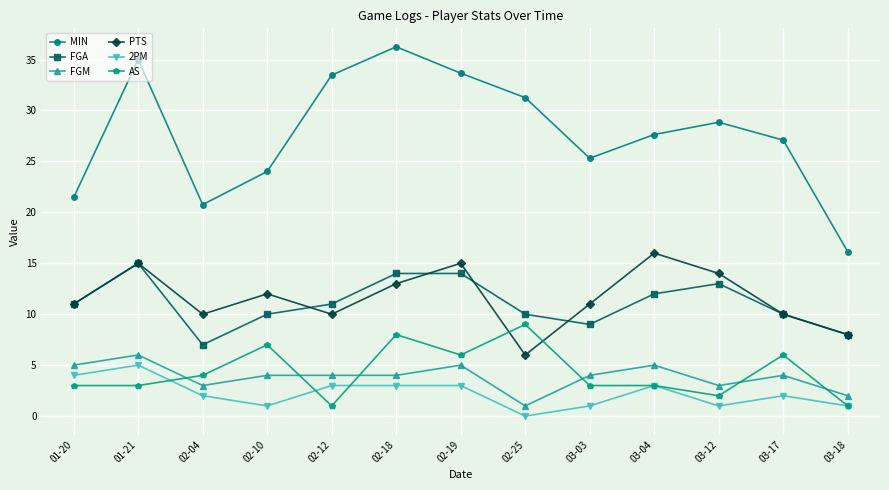

Which series has the largest total across all categories?

MIN